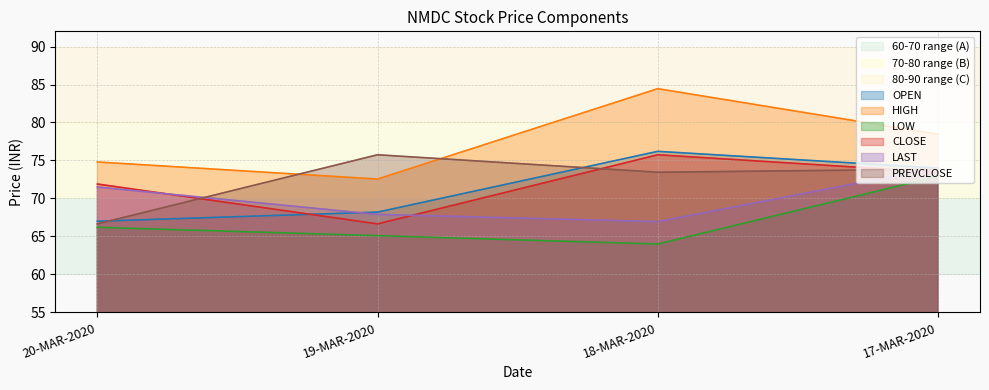

True or false: HIGH has more than 1 points higher than both neighbors.

False